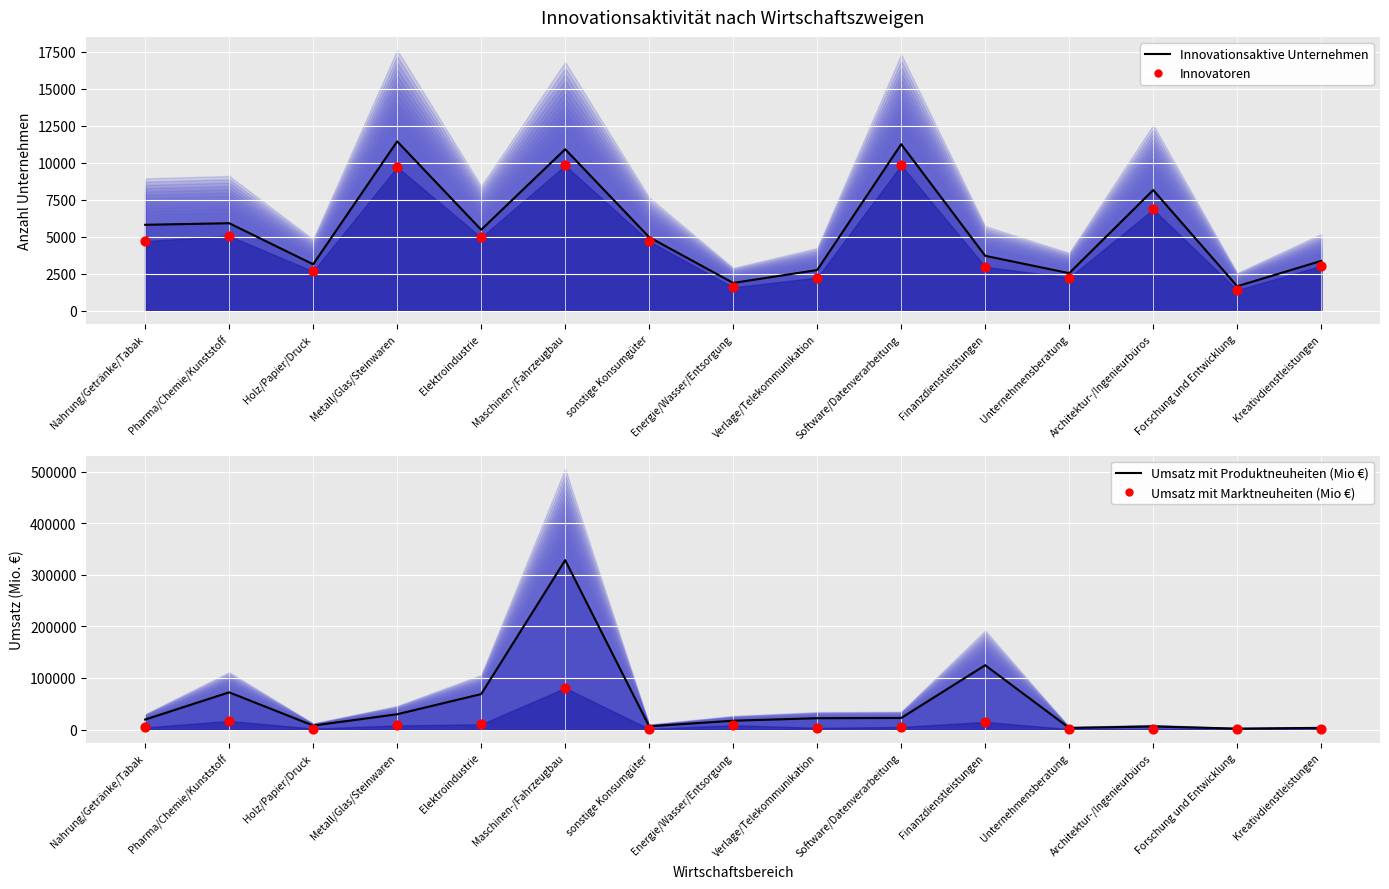

Which series contains the highest Y value?

Produktneuheiten (Linie)